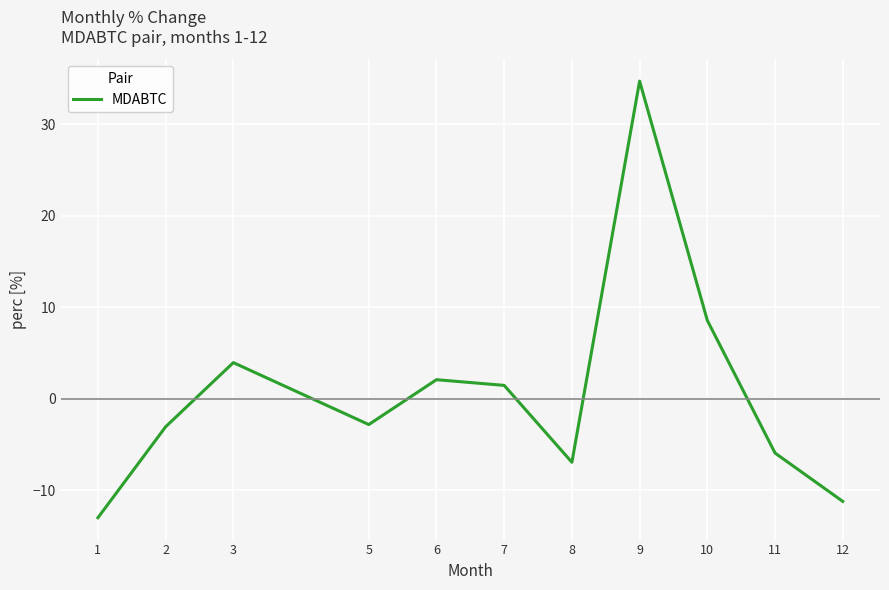

At which category does the chart reach its peak across all series?

9